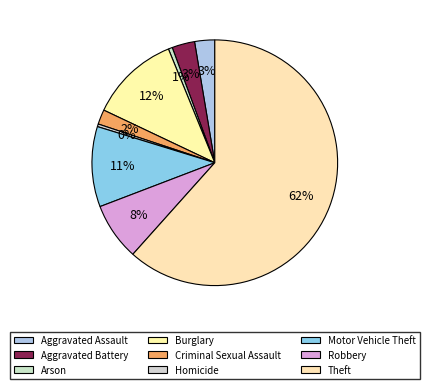

Do Motor Vehicle Theft and Burglary together represent more than half of the pie?

No